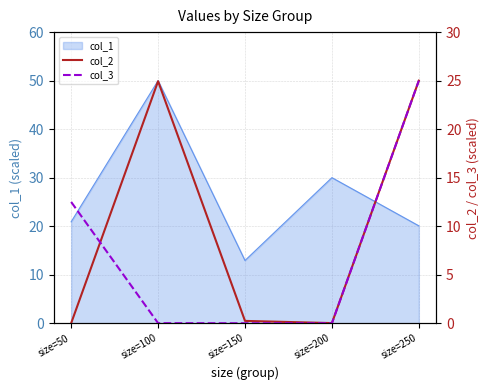

Rank the categories by col_2 value from lowest to highest.

size=50, size=200, size=150, size=100, size=250